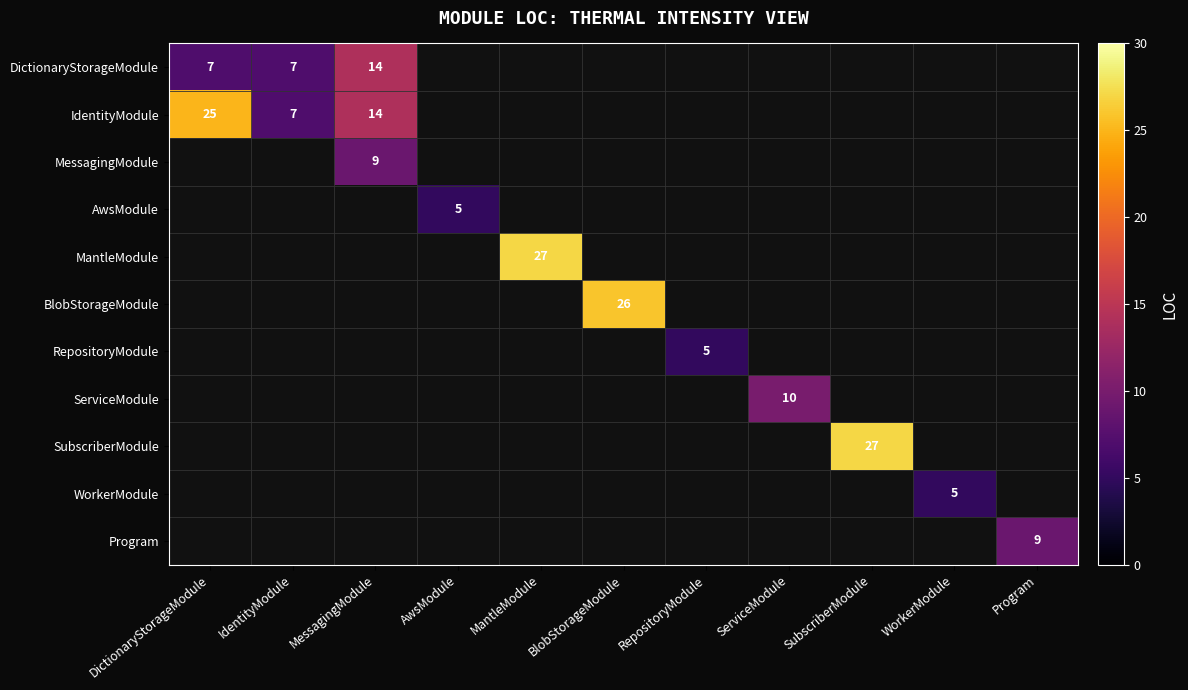

What is the maximum value shown in the chart?

27.0